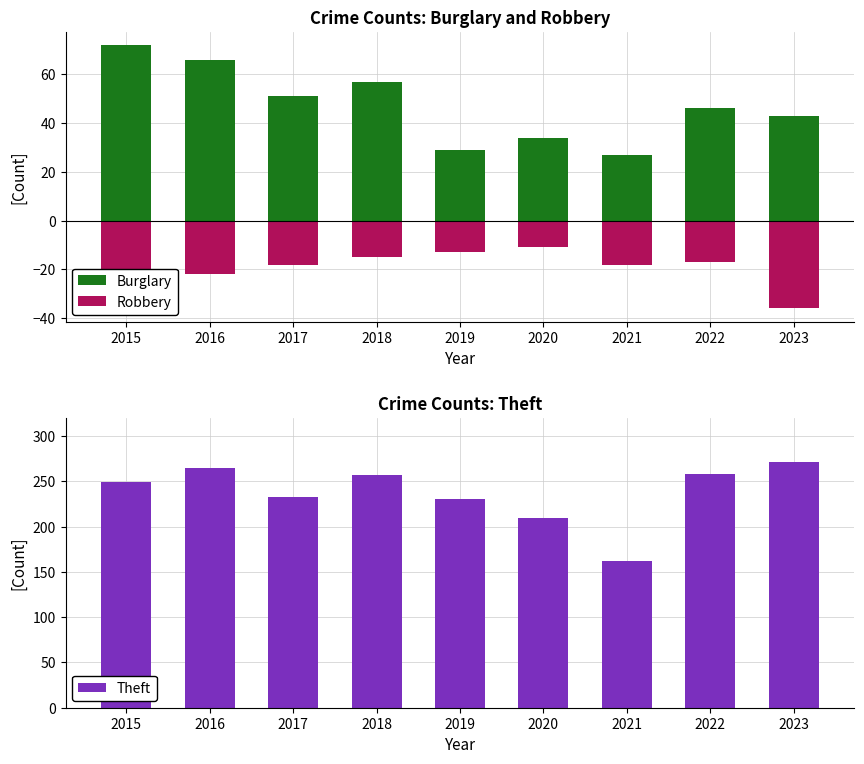

The value of Burglary at 2018 is 95. True or false?

False